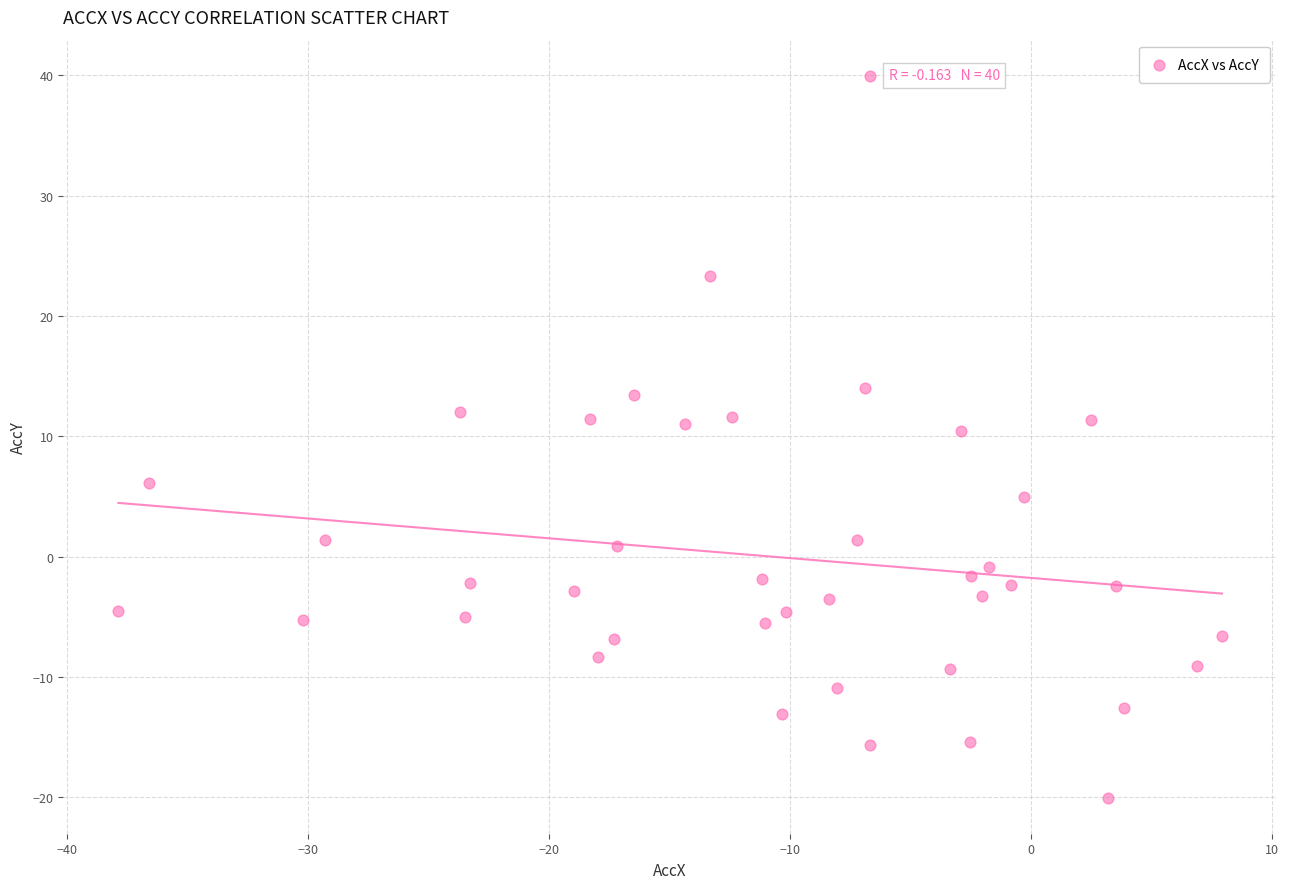

What is the range of Y values (max minus min)?

60.0